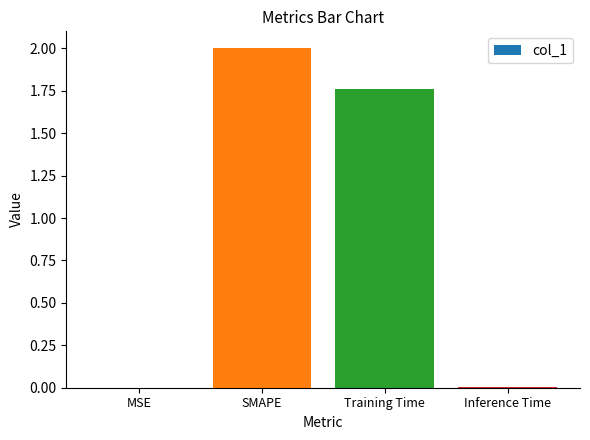

At which category does the chart reach its peak across all series?

SMAPE